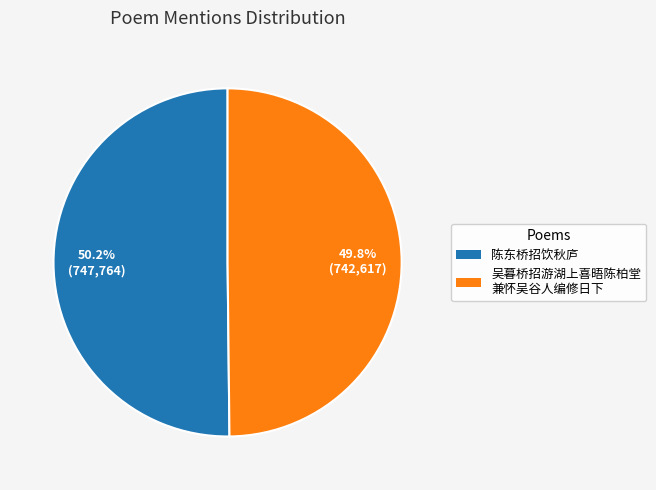

Is there any slice that represents more than half of the pie?

Yes